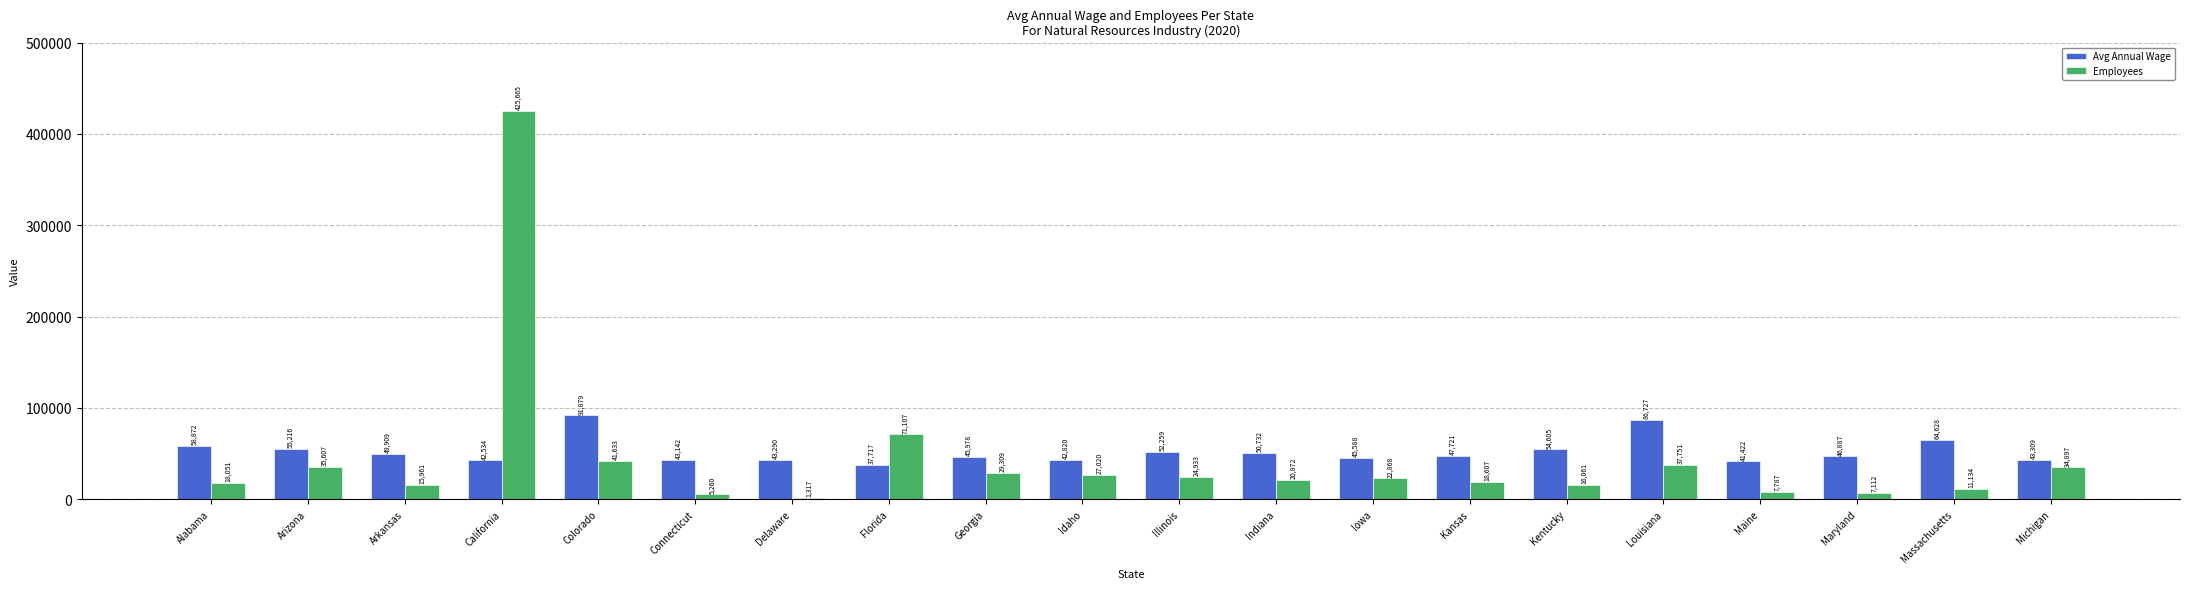

At which label is Employees closest to 213491?

Florida